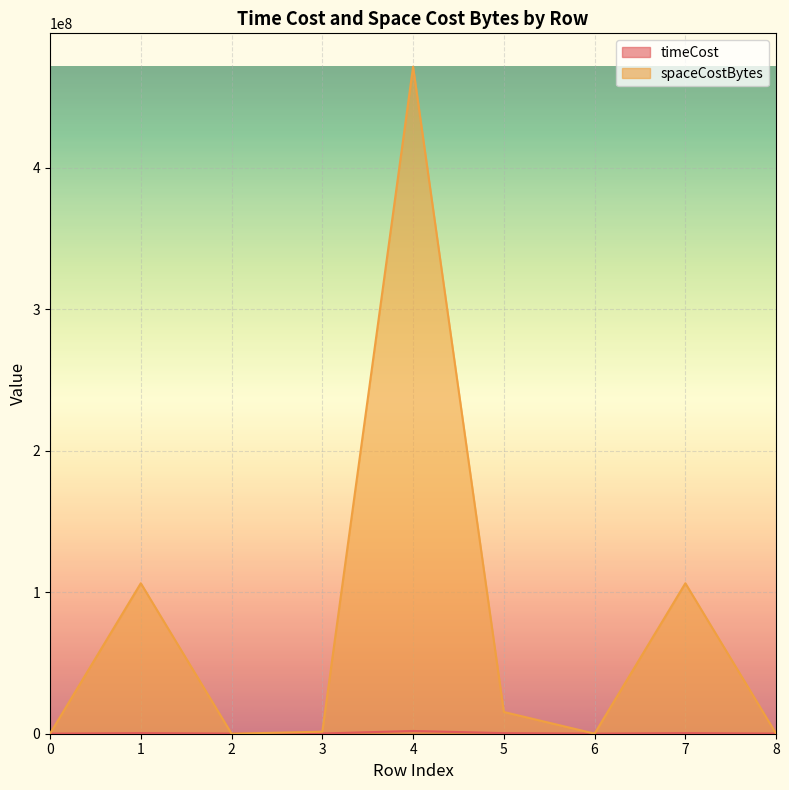

How many interior local valleys does the spaceCostBytes series have?

2